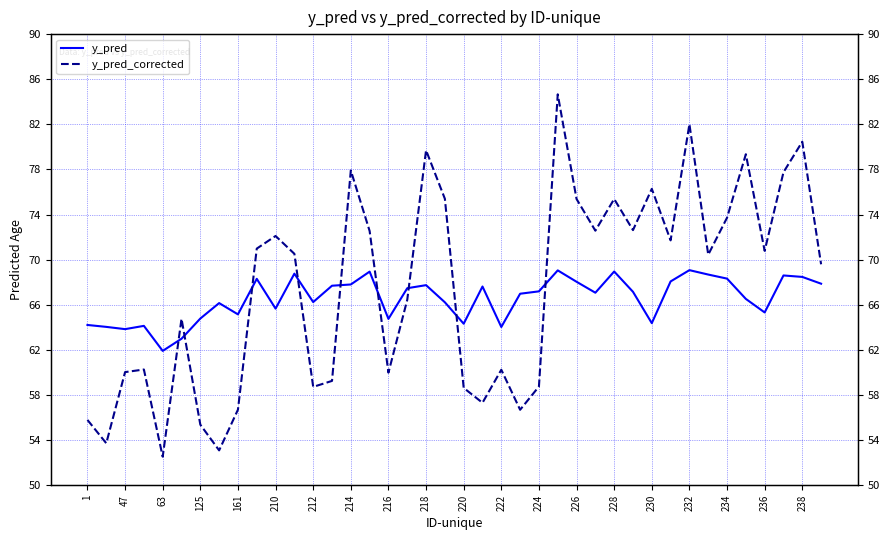

What is the greatest value displayed?

84.7